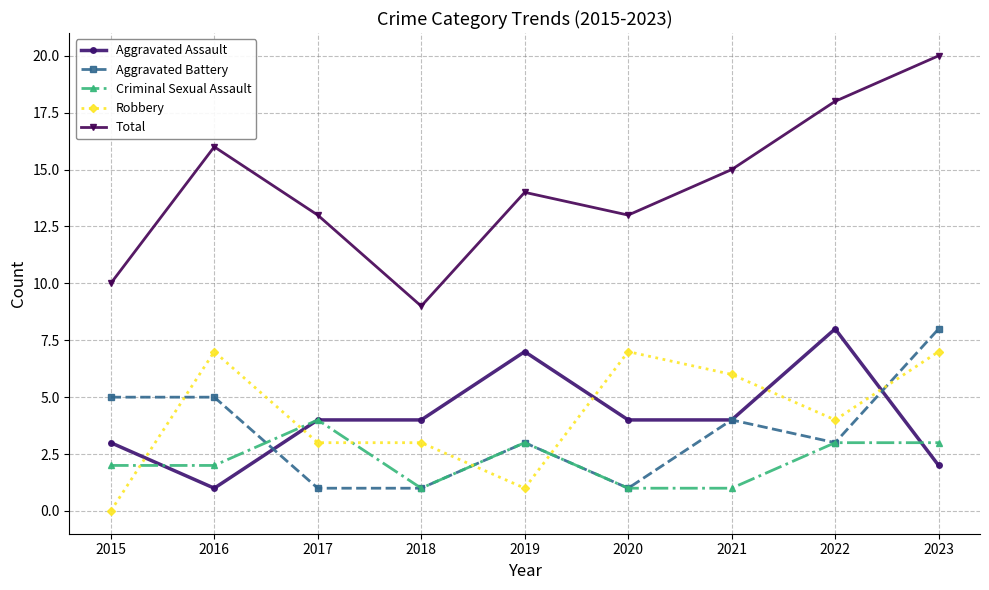

Reading left to right, what are all the values shown in this chart?

Aggravated Assault: 2015=3	2016=1	2017=4	2018=4	2019=7	2020=4	2021=4	2022=8	2023=2
Aggravated Battery: 2015=5	2016=5	2017=1	2018=1	2019=3	2020=1	2021=4	2022=3	2023=8
Criminal Sexual Assault: 2015=2	2016=2	2017=4	2018=1	2019=3	2020=1	2021=1	2022=3	2023=3
Robbery: 2015=0	2016=7	2017=3	2018=3	2019=1	2020=7	2021=6	2022=4	2023=7
Total: 2015=10	2016=16	2017=13	2018=9	2019=14	2020=13	2021=15	2022=18	2023=20